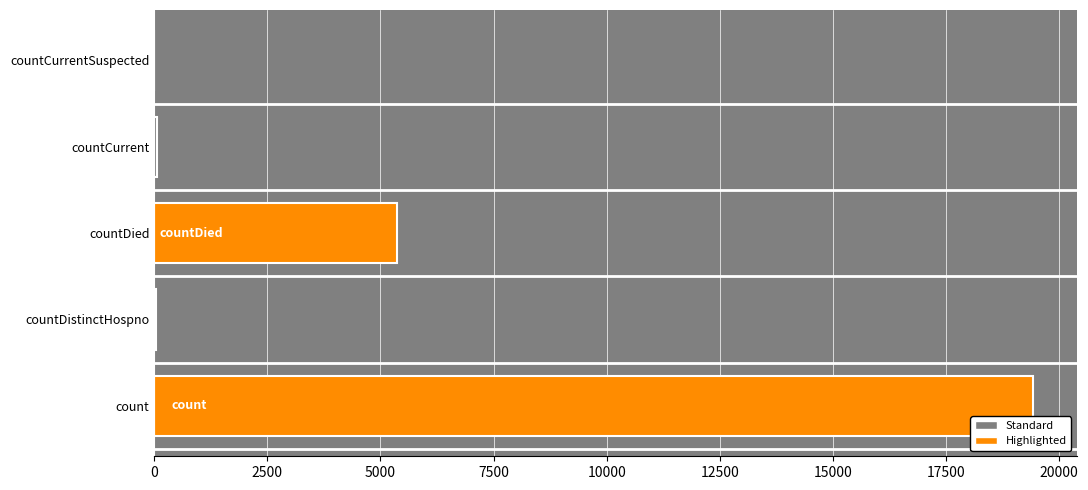

How many distinct data groups are displayed?

1